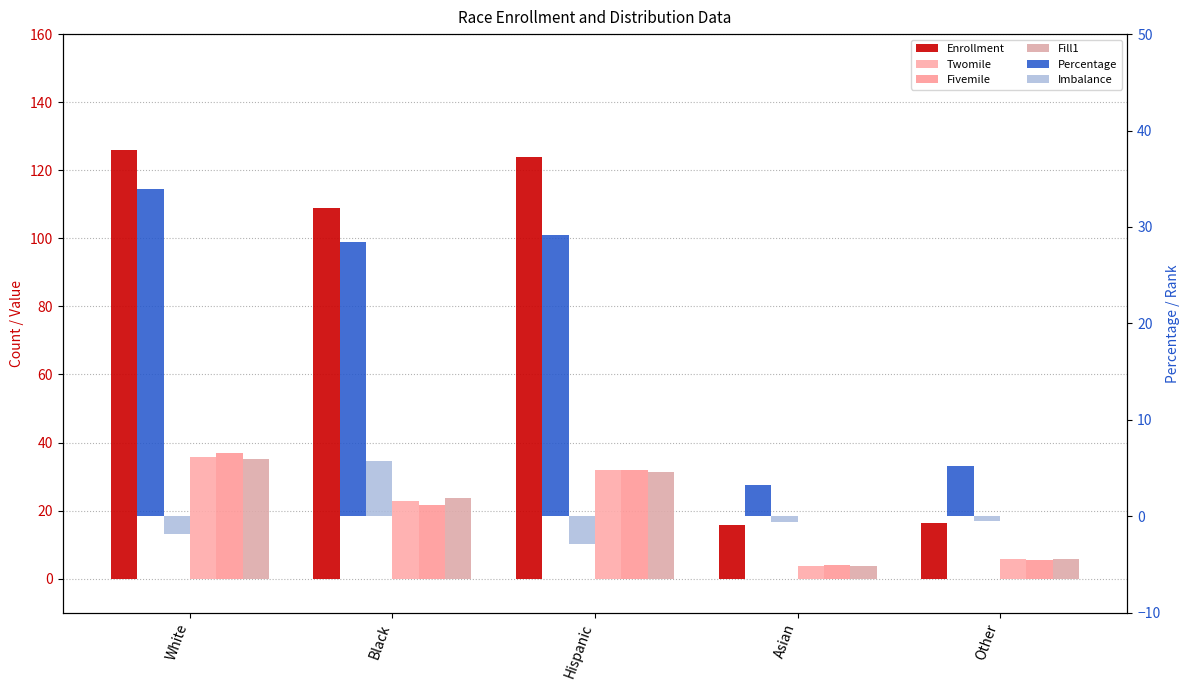

What is the spread (max minus min) of values at Black?

103.1